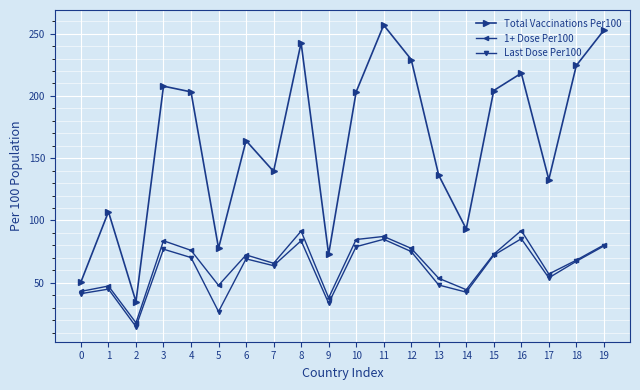

At which category is the sum across all series the highest?

11